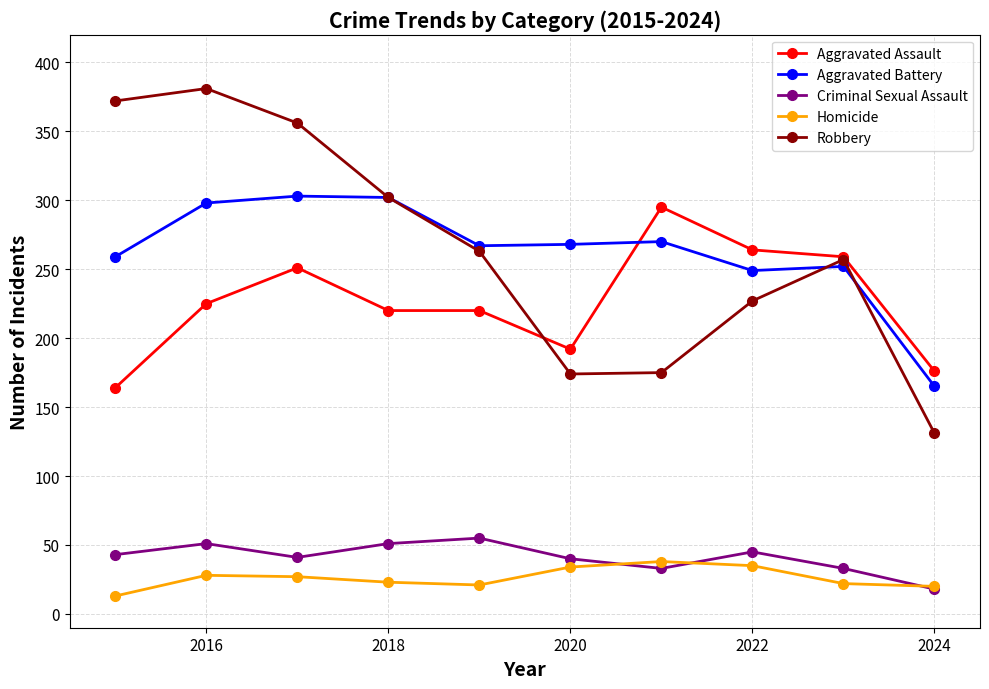

Which series has the largest range (max minus min)?

Robbery